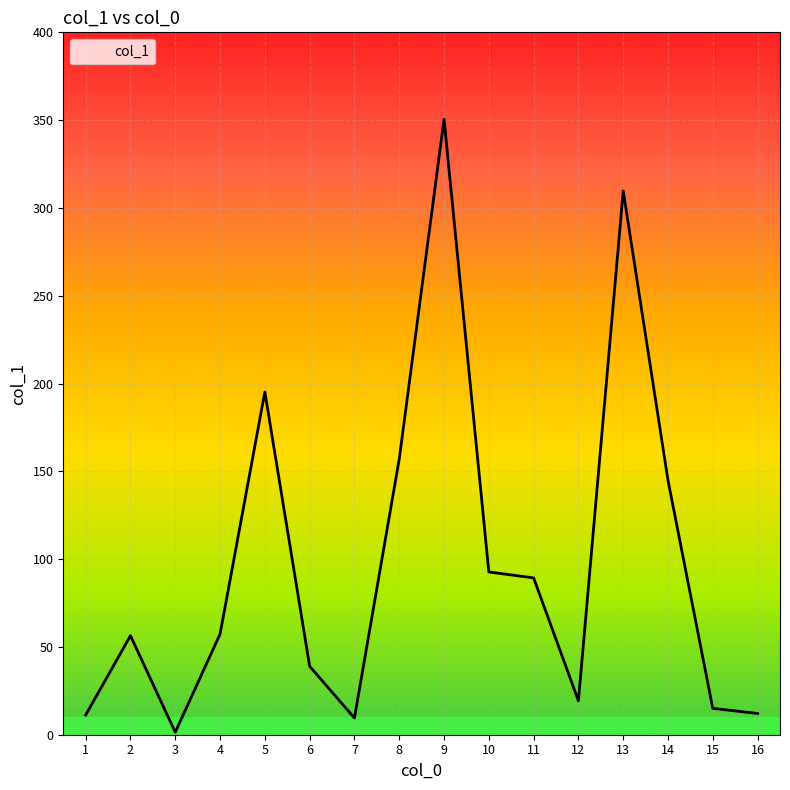

Which has a higher value, 12 or 14?

14